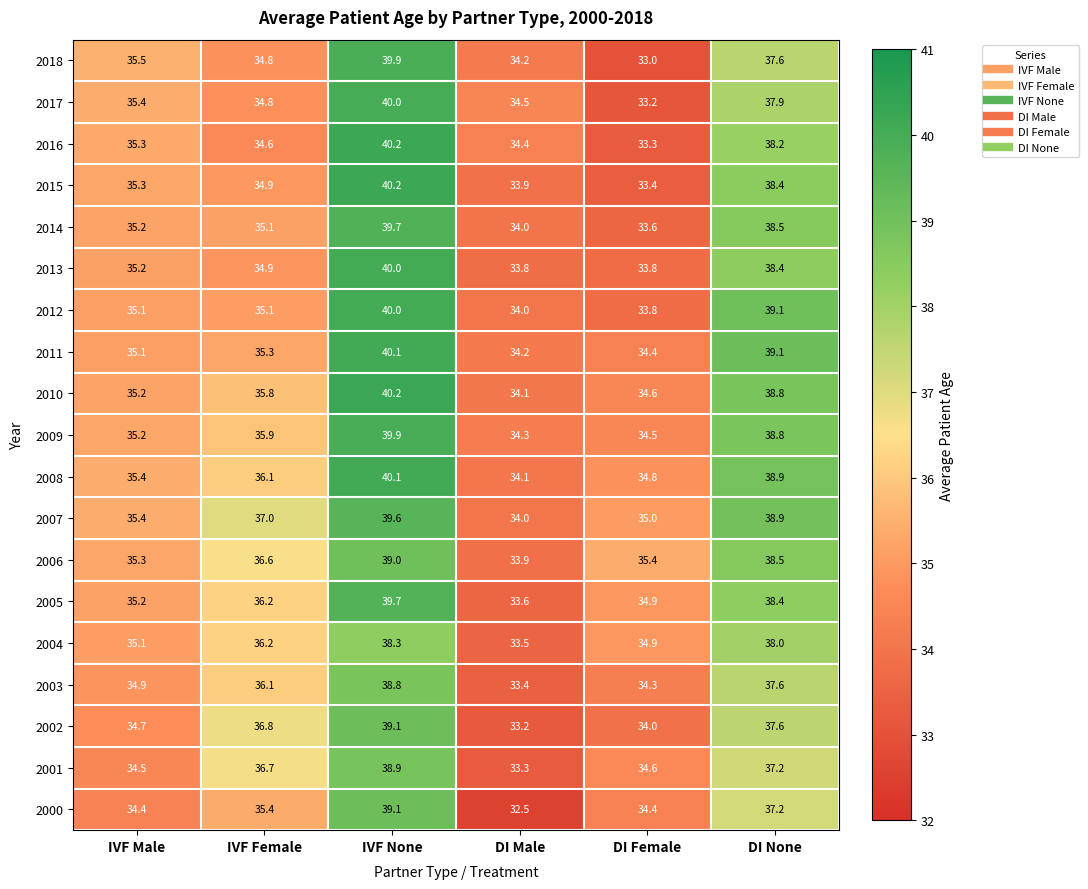

Is it true that 2005 equals 38.4 at DI None?

True